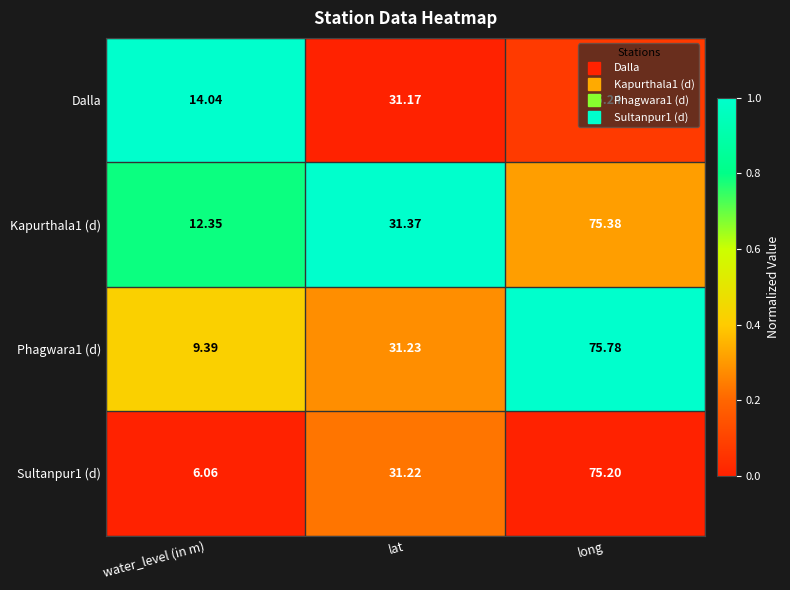

Which label corresponds to the smallest value in the chart?

water_level (in m)